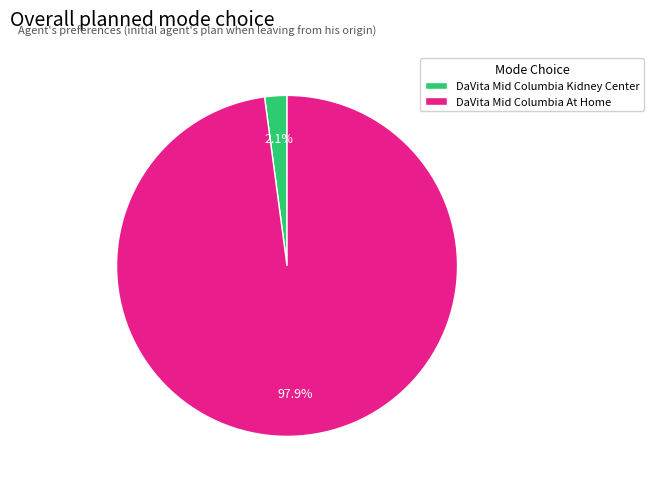

Is the sum of DaVita Mid Columbia At Home and DaVita Mid Columbia Kidney Center greater than half?

Yes